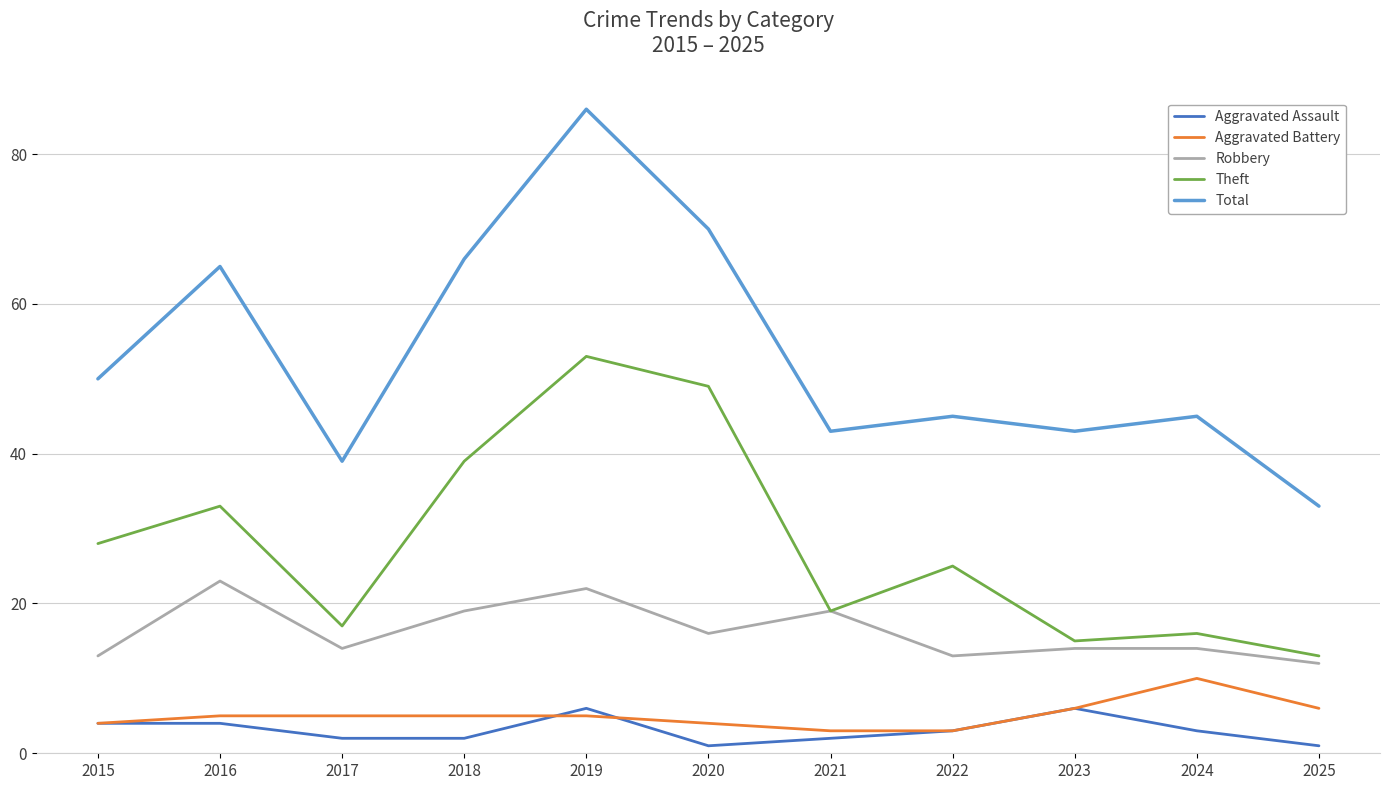

What value does the Total series have at 2025, to the nearest 5?

35